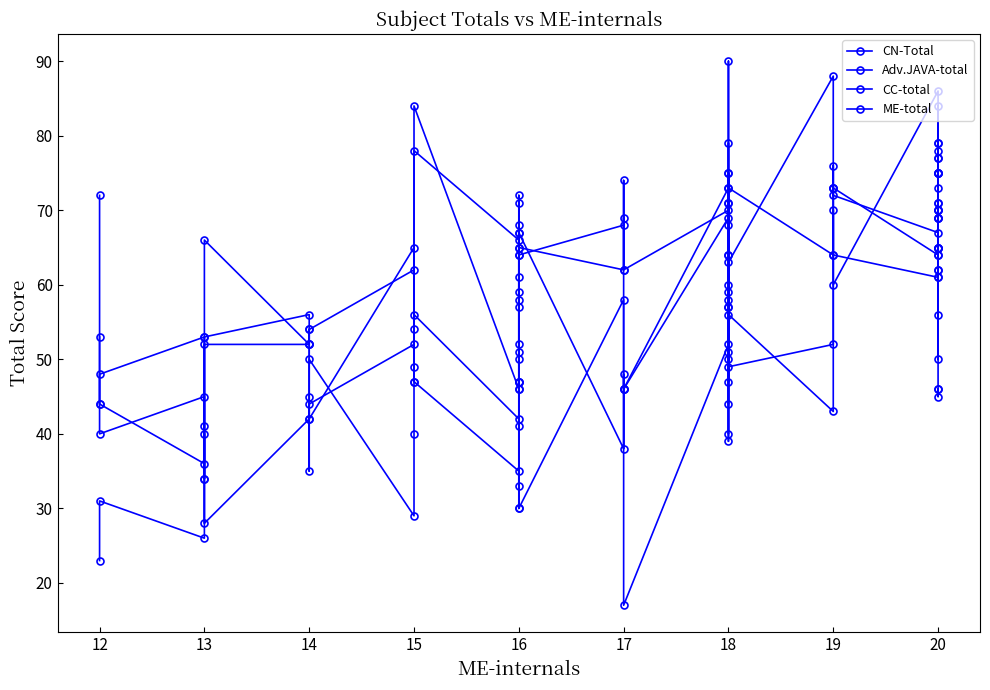

List the series in order of their peak value, lowest first.

CC-total, CN-Total, ME-total, Adv.JAVA-total